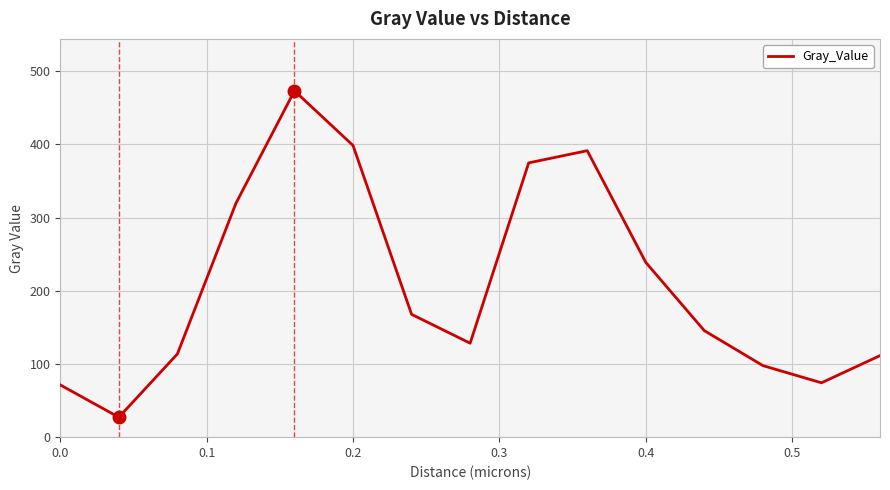

What is the maximum value shown in the chart?

473.2